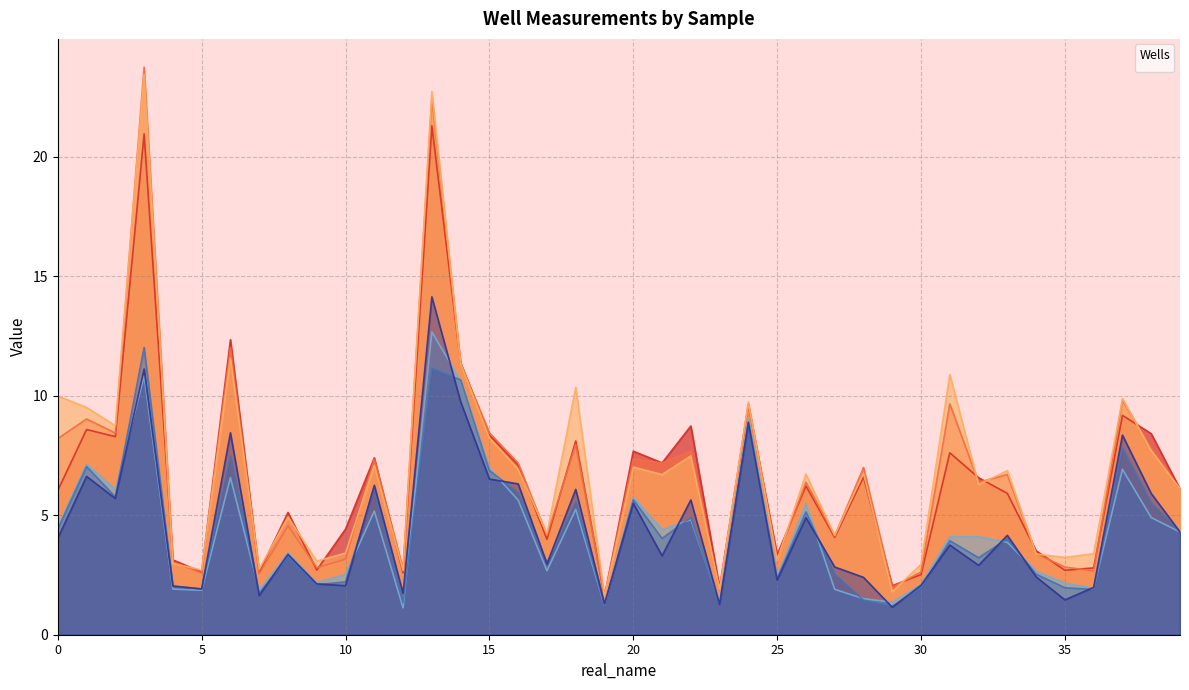

Reading right to left, transcribe all the data shown in this chart.

_well01_1: base=6.1	38=8.4	37=9.2	36=2.8	35=2.7	34=3.5	33=5.9	32=6.6	31=7.6	30=2.5	29=2.0	28=6.6	27=4.1	26=6.2	25=3.3	24=9.6	23=2.0	22=8.7	21=7.2	20=7.7	19=1.6	18=8.1	17=4.0	16=7.1	15=8.4	14=11.4	13=21.3	12=2.6	11=7.4	10=4.4	9=2.7	8=5.1	7=2.6	6=12.3	5=2.6	4=3.1	3=21.0	2=8.3	1=8.6	0=6.0
_well02_1: base=6.1	38=7.8	37=9.8	36=2.7	35=2.8	34=3.4	33=6.7	32=6.4	31=9.7	30=2.6	29=2.0	28=7.0	27=4.1	26=6.4	25=3.2	24=9.6	23=1.8	22=7.7	21=7.2	20=7.4	19=1.6	18=8.0	17=4.2	16=7.2	15=8.5	14=11.3	13=22.4	12=2.7	11=7.4	10=3.2	9=2.8	8=4.6	7=2.5	6=12.0	5=2.6	4=3.0	3=23.7	2=8.4	1=9.0	0=8.2
_well03_1: base=6.1	38=7.7	37=9.9	36=3.4	35=3.2	34=3.4	33=6.9	32=6.3	31=10.9	30=2.9	29=1.8	28=6.8	27=4.2	26=6.7	25=3.1	24=9.7	23=1.9	22=7.5	21=6.7	20=7.0	19=1.6	18=10.3	17=4.2	16=6.9	15=8.2	14=11.3	13=22.7	12=2.7	11=7.1	10=3.4	9=3.1	8=4.9	7=2.7	6=11.6	5=2.7	4=3.0	3=23.4	2=8.7	1=9.5	0=10.0
_well04_1: base=4.3	38=4.9	37=6.9	36=1.9	35=2.2	34=2.7	33=3.9	32=4.1	31=4.1	30=2.1	29=1.4	28=1.5	27=1.9	26=5.5	25=2.4	24=9.0	23=1.4	22=4.8	21=4.4	20=5.7	19=1.2	18=5.3	17=2.7	16=5.6	15=7.0	14=10.6	13=12.7	12=1.1	11=5.2	10=2.5	9=2.2	8=3.4	7=1.9	6=6.6	5=1.9	4=1.9	3=10.8	2=6.1	1=7.1	0=4.5
_well05_1: base=4.3	38=5.5	37=7.8	36=1.9	35=2.0	34=2.5	33=4.0	32=3.2	31=3.9	30=2.0	29=1.2	28=1.4	27=2.5	26=5.1	25=2.4	24=8.9	23=1.3	22=4.9	21=4.0	20=5.6	19=1.2	18=5.6	17=3.0	16=5.9	15=6.9	14=10.7	13=11.2	12=1.3	11=6.2	10=2.2	9=2.1	8=3.2	7=1.7	6=7.5	5=1.9	4=2.0	3=12.0	2=5.8	1=7.0	0=4.4
_well06_1: base=4.3	38=5.9	37=8.4	36=2.0	35=1.5	34=2.4	33=4.2	32=2.9	31=3.8	30=2.1	29=1.1	28=2.4	27=2.8	26=4.9	25=2.3	24=8.9	23=1.3	22=5.6	21=3.3	20=5.5	19=1.3	18=6.1	17=3.0	16=6.3	15=6.5	14=9.8	13=14.1	12=1.7	11=6.3	10=2.1	9=2.1	8=3.4	7=1.6	6=8.4	5=1.9	4=2.0	3=11.1	2=5.7	1=6.6	0=4.0